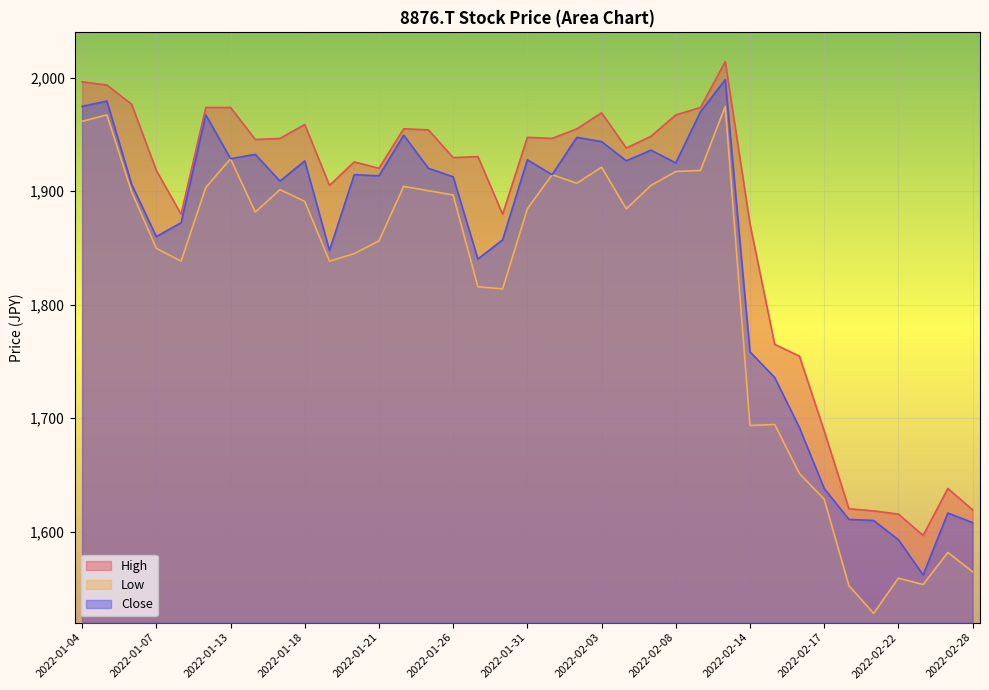

What is the difference between the highest and lowest values at 2022-02-08?

49.8